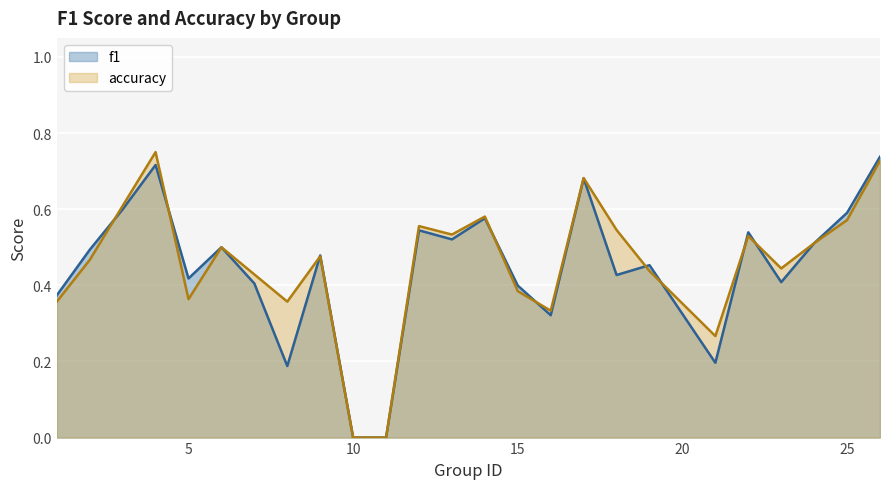

Which series has the widest spread of values?

accuracy